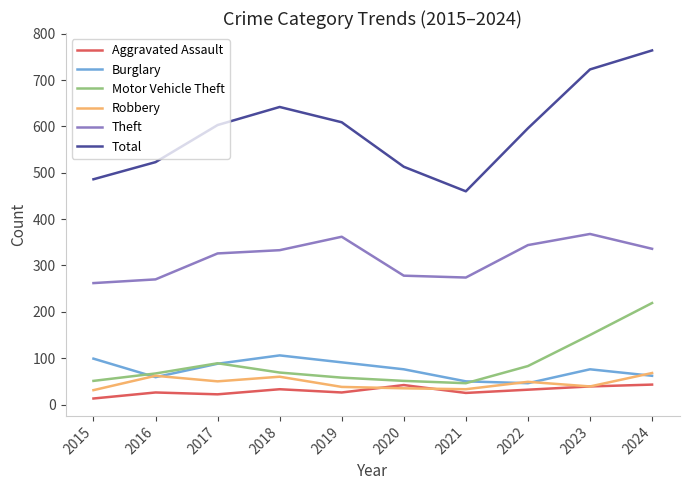

The value of Robbery at 2023 is 39. True or false?

True